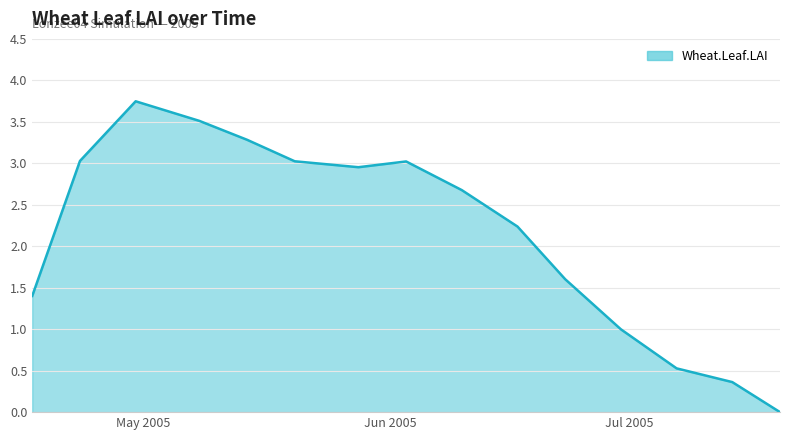

Is this an area chart (filled region under the line)?

Yes